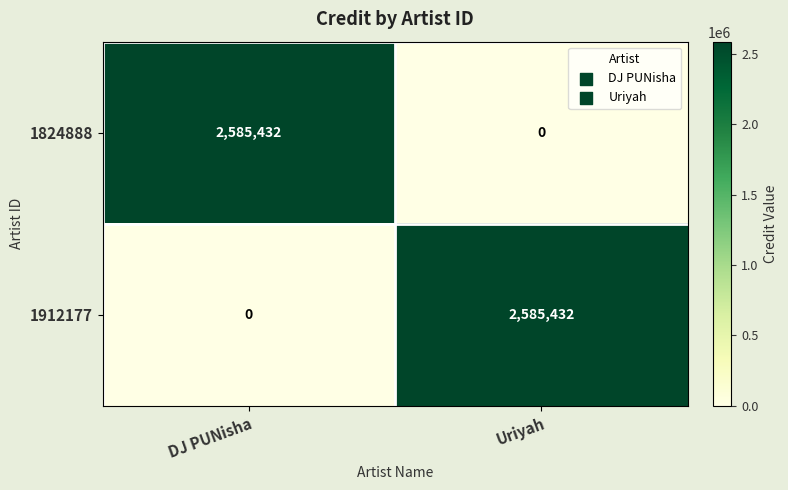

What value does the 1912177 series have at Uriyah, to the nearest 50?

2585450